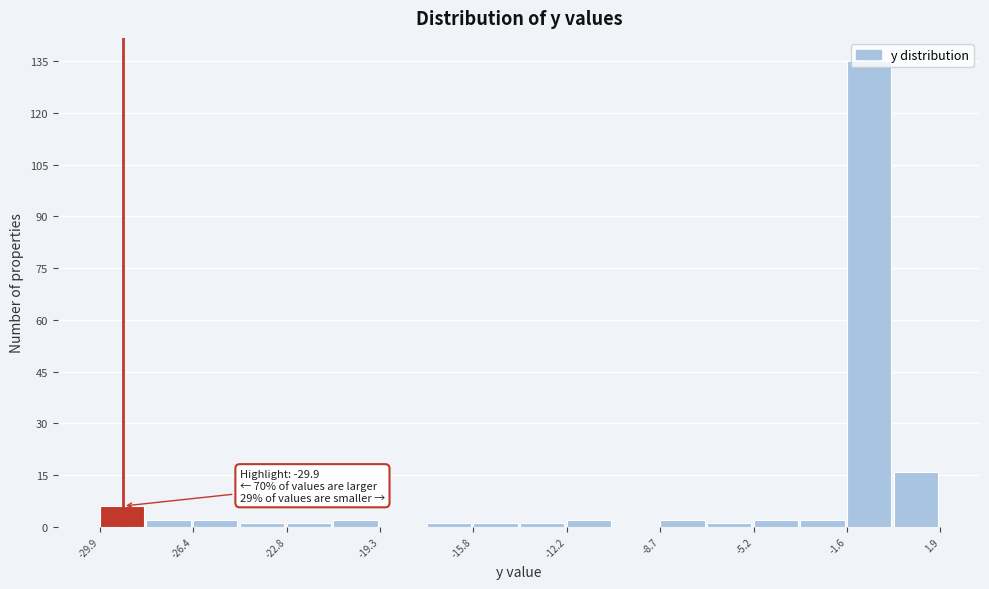

Read against the x-axis, roughly where is the centre of the tallest bar?

-1.0